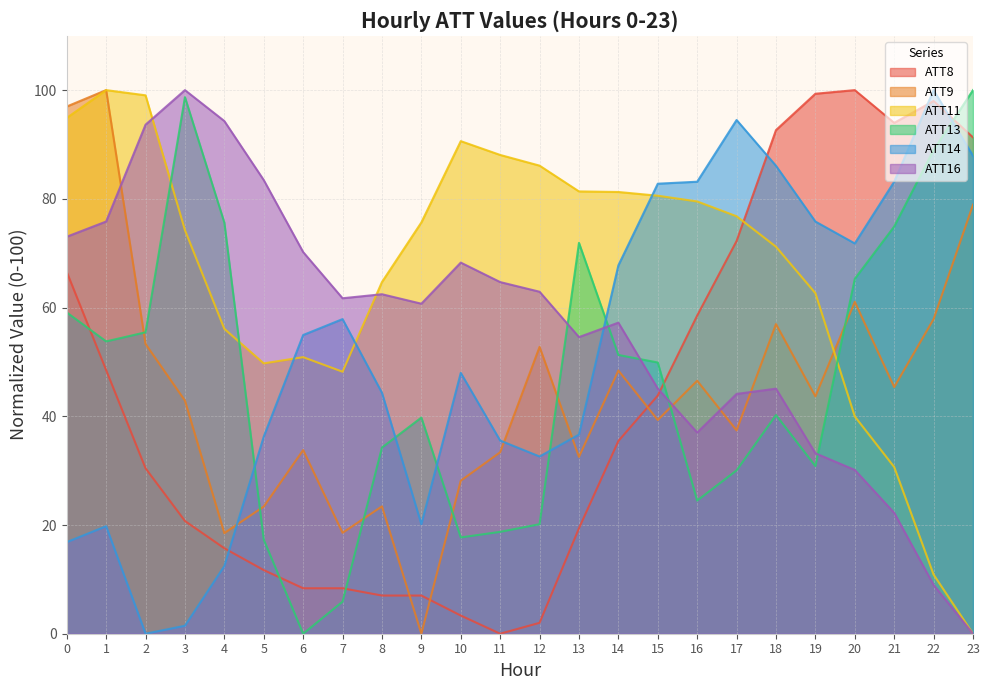

How many values in the ATT11 series exceed 75?

12